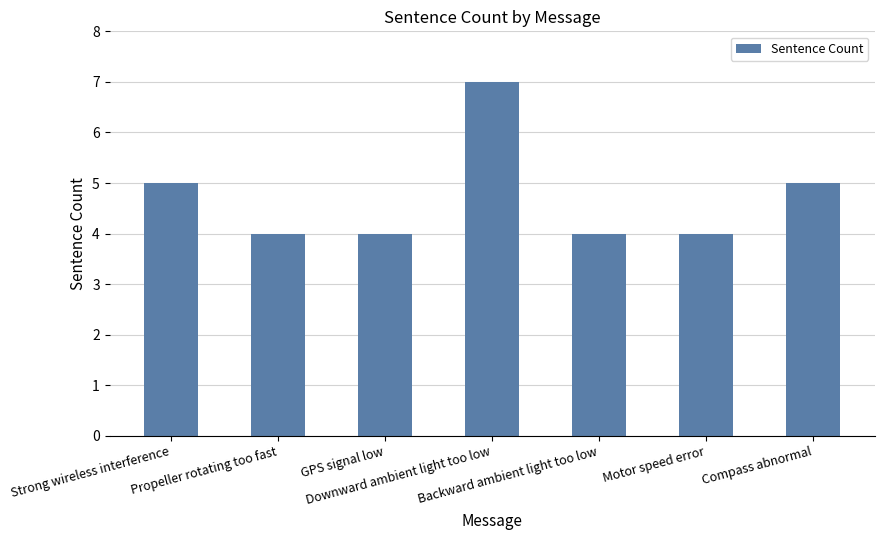

How many bars are there in total?

7